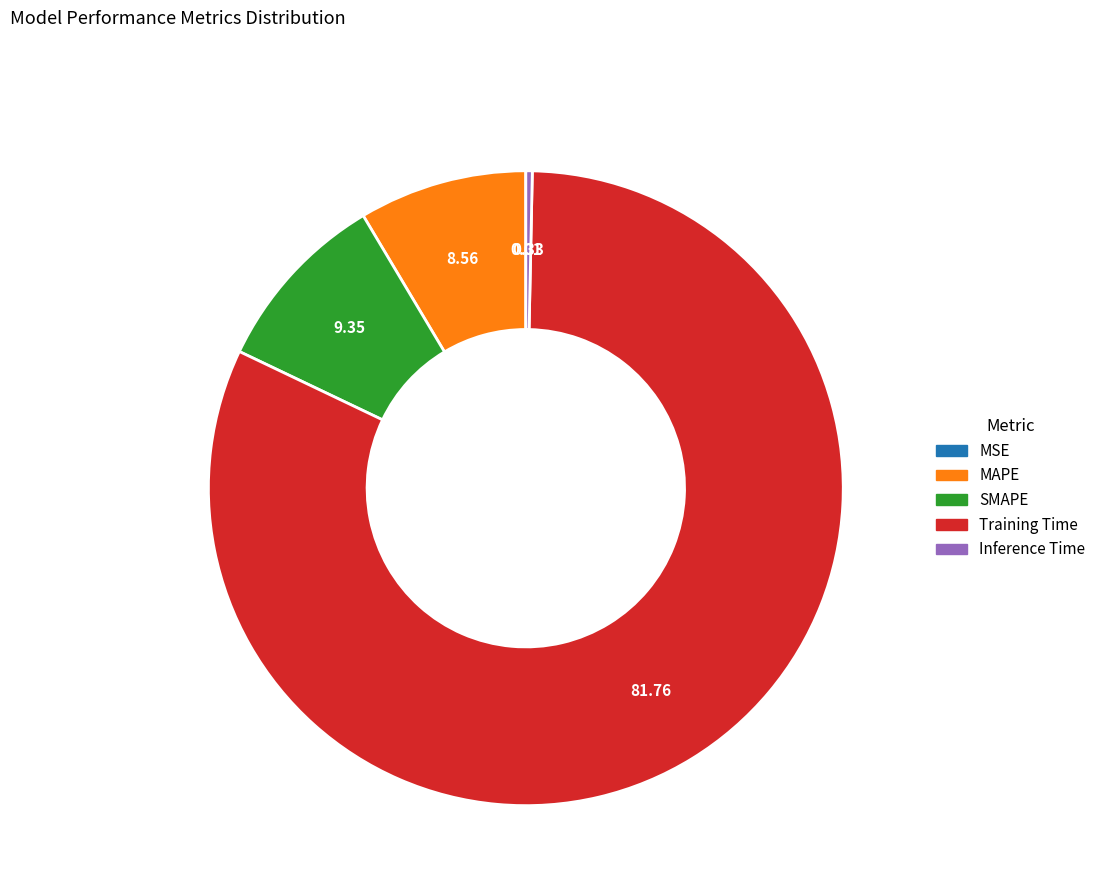

Which slice is the largest?

Training Time